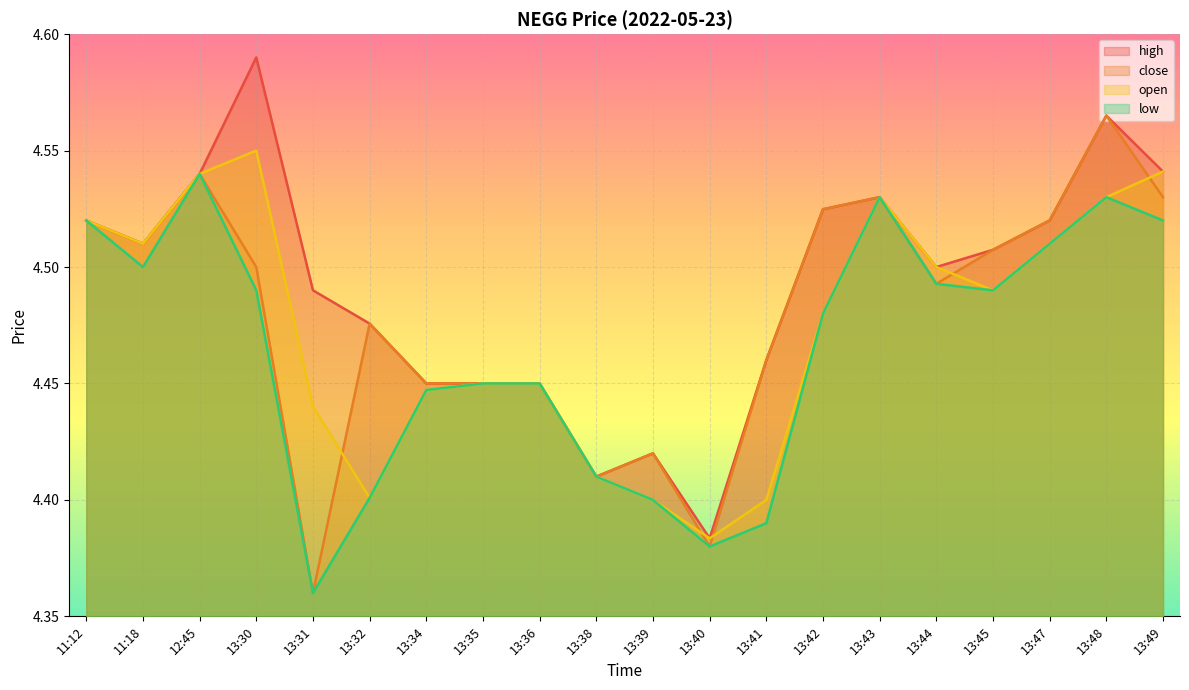

How many lines are shown in the chart?

4